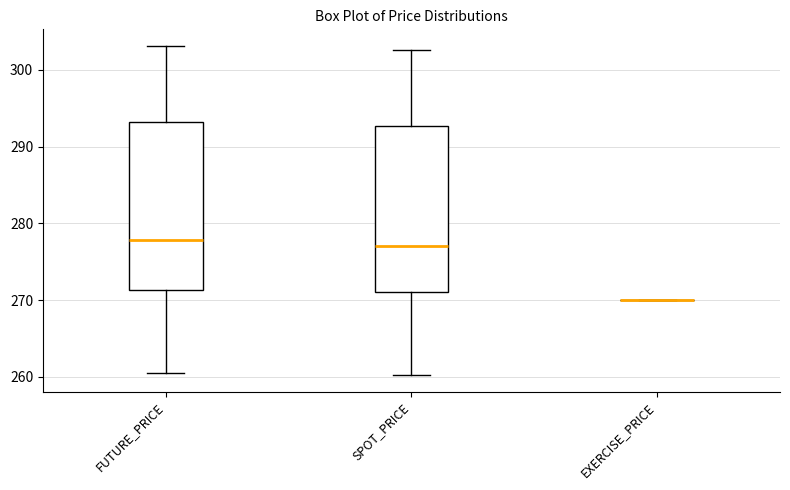

Reading left to right, read every box against the y-axis: the position of its median line, the range the box covers, and the ends of its whiskers. The values are not printed on the chart, so give them approximately, as read against the axis.

FUTURE_PRICE: median 278, box 271 to 293, whiskers 261 to 303
SPOT_PRICE: median 277, box 271 to 293, whiskers 260 to 303
EXERCISE_PRICE: box collapsed to a line at 270, whiskers 270 to 270